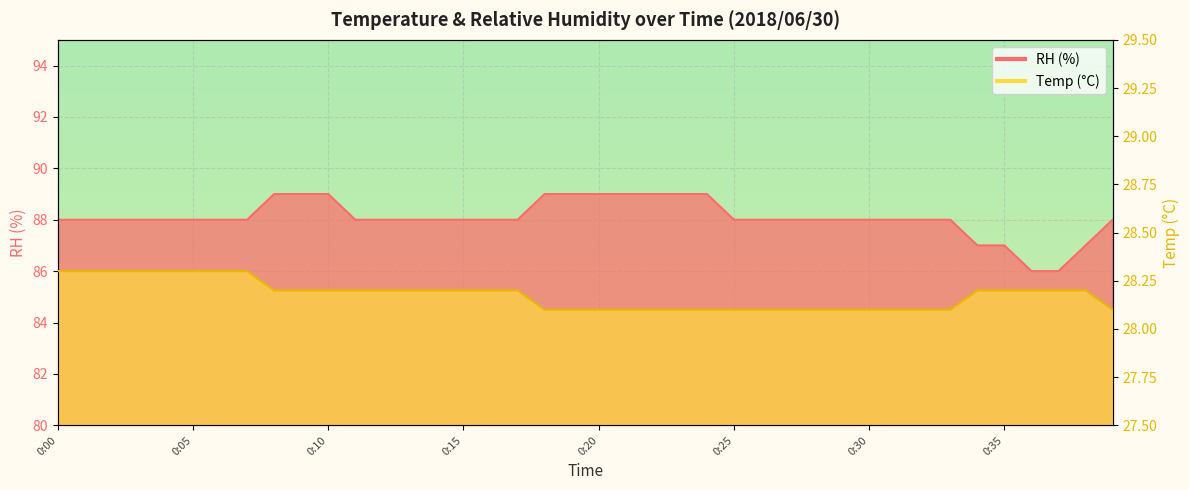

What is the greatest value displayed?

89.0